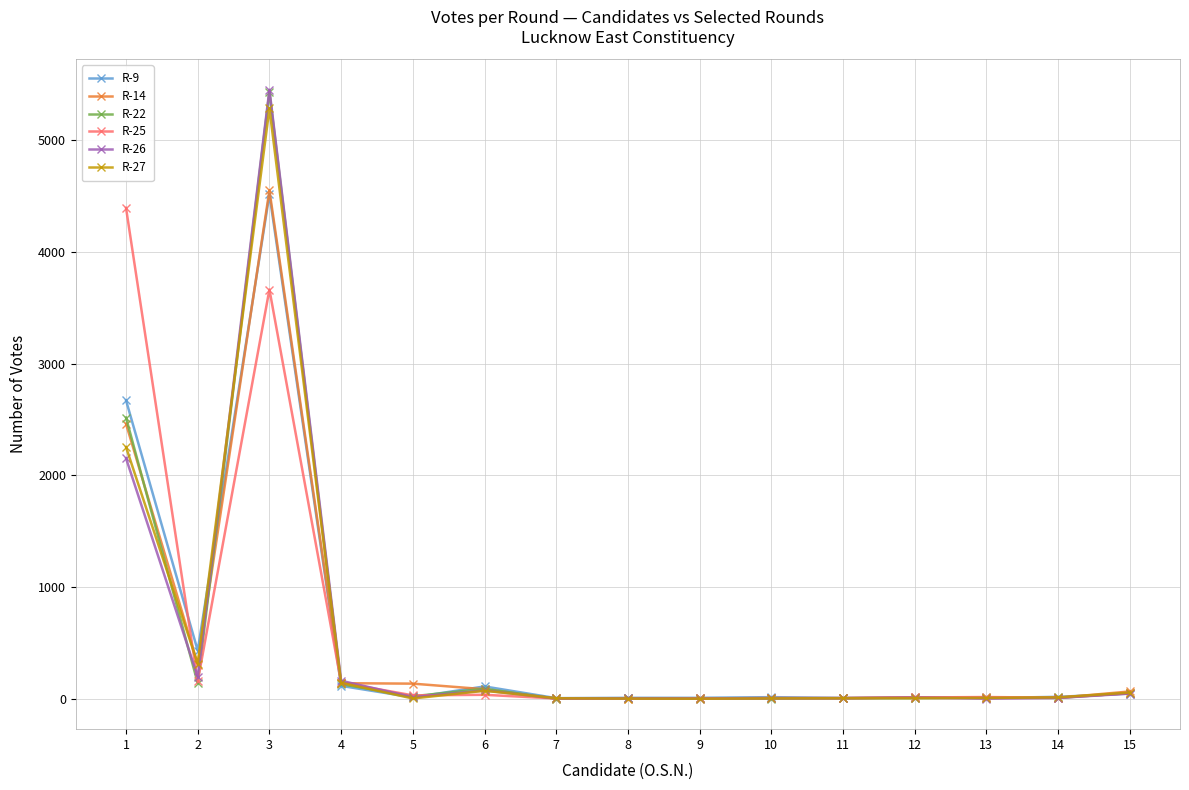

Which series has the largest range (max minus min)?

R-26